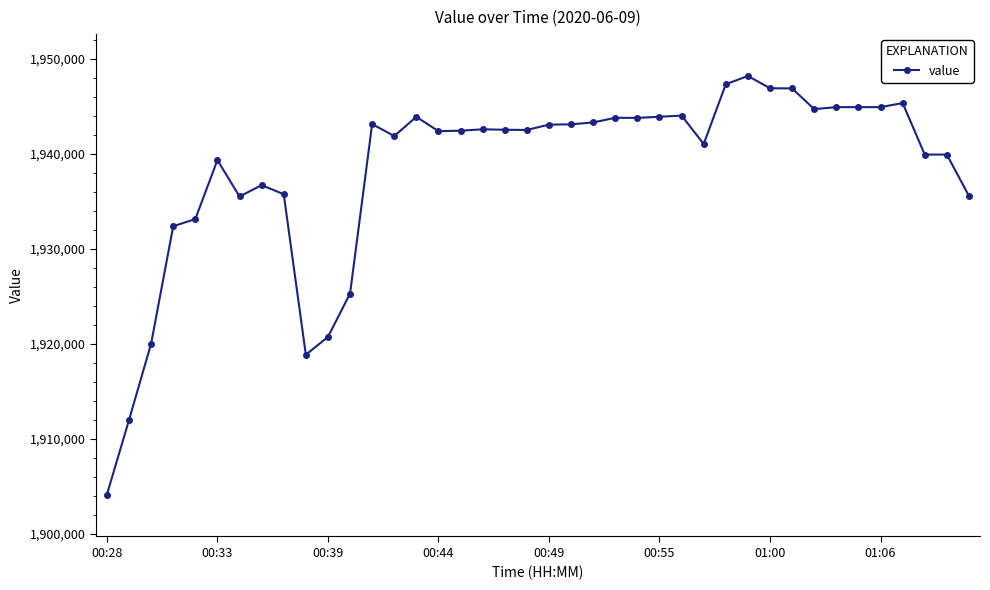

How many values are below 1942520?

20